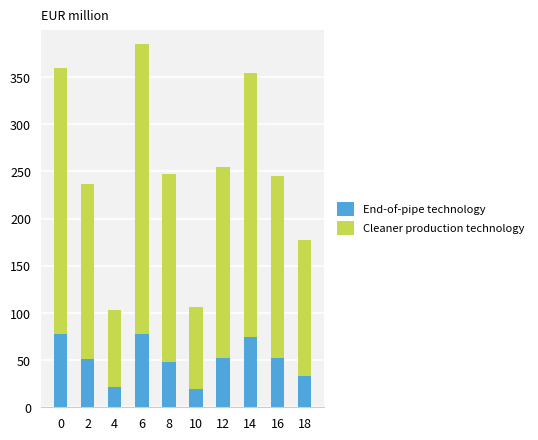

Are the bars grouped side by side (vs. stacked)?

No